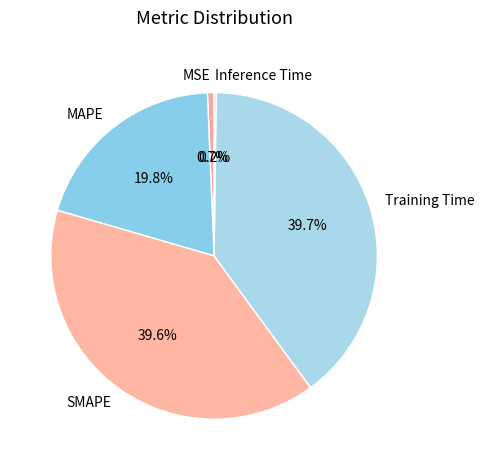

What portion of the pie excludes SMAPE?

60.4%